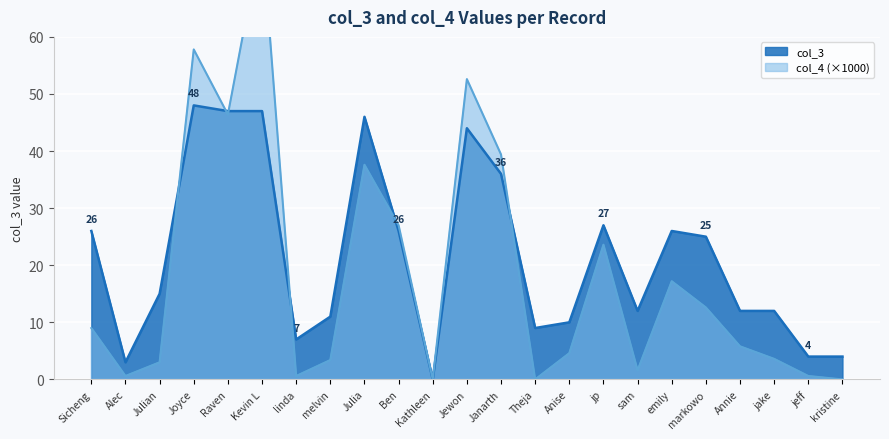

Reading right to left, what are all the values shown in this chart?

col_4: 0.0	0.6	3.6	5.8	12.6	17.2	1.6	23.6	4.6	0.0	39.4	52.6	0.0	27.0	37.6	3.4	0.6	78.0	46.4	57.8	3.0	0.6	9.0
col_3: 4.0	4.0	12.0	12.0	25.0	26.0	12.0	27.0	10.0	9.0	36.0	44.0	0.0	26.0	46.0	11.0	7.0	47.0	47.0	48.0	15.0	3.0	26.0